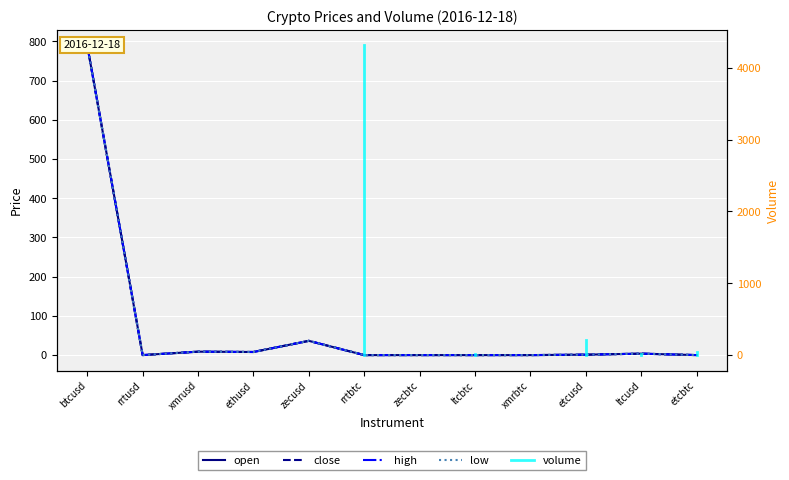

Between zecusd and xmrbtc, which is larger?

zecusd